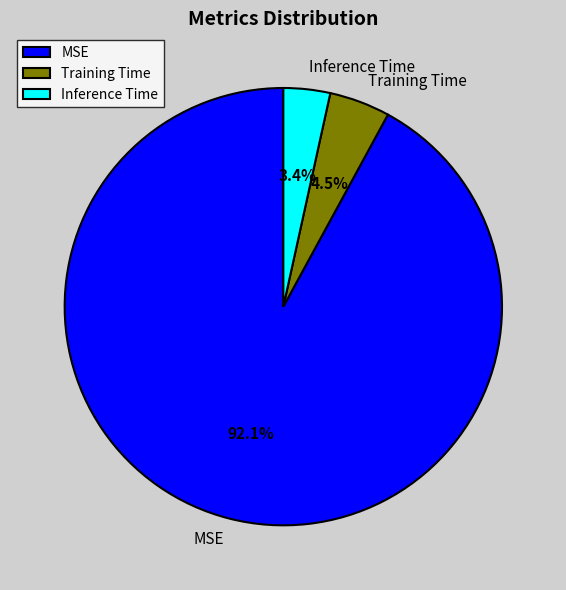

To the nearest percent, what is the combined percentage of Training Time and Inference Time?

8%